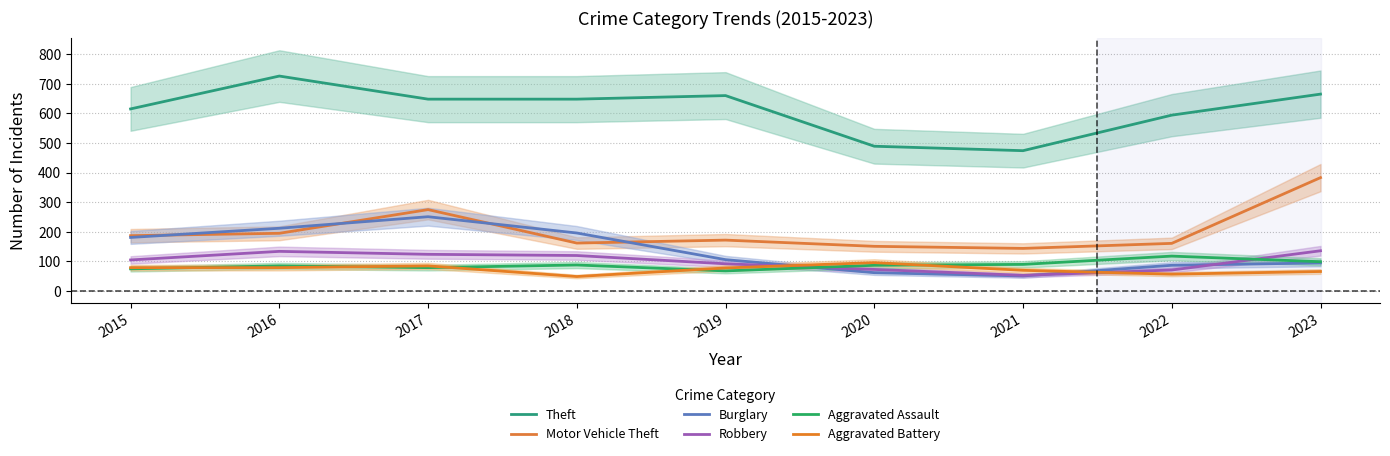

The Robbery series shows 121 at 2020. True or false?

False